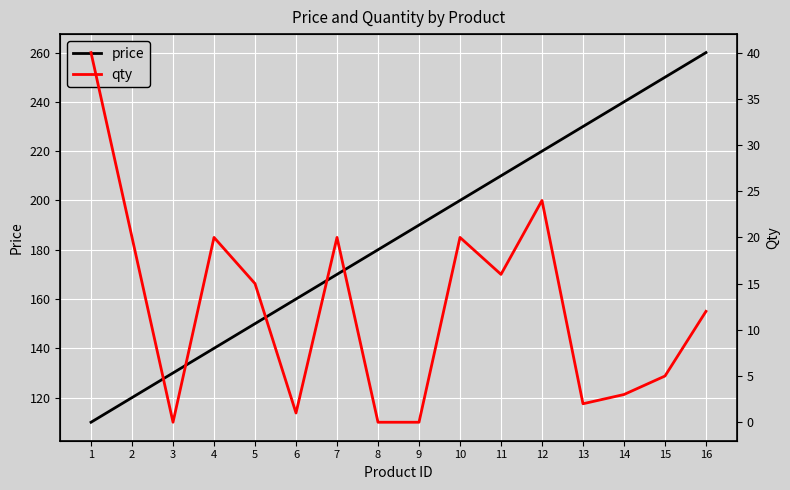

What is the sum of all price values?

2960